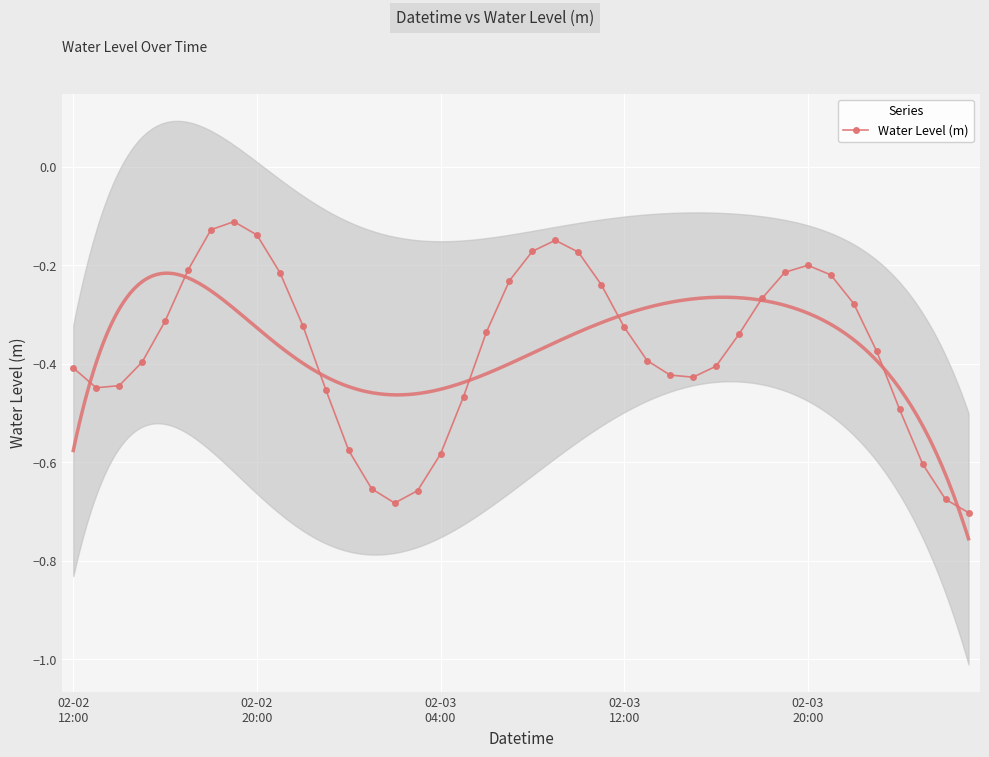

What is the change in value from 5 to 15?

-0.4